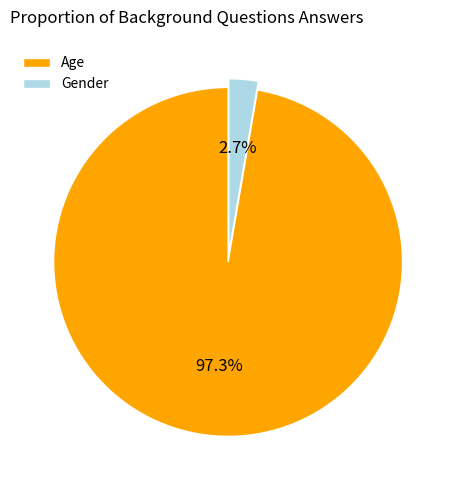

Does any single category account for the majority?

Yes